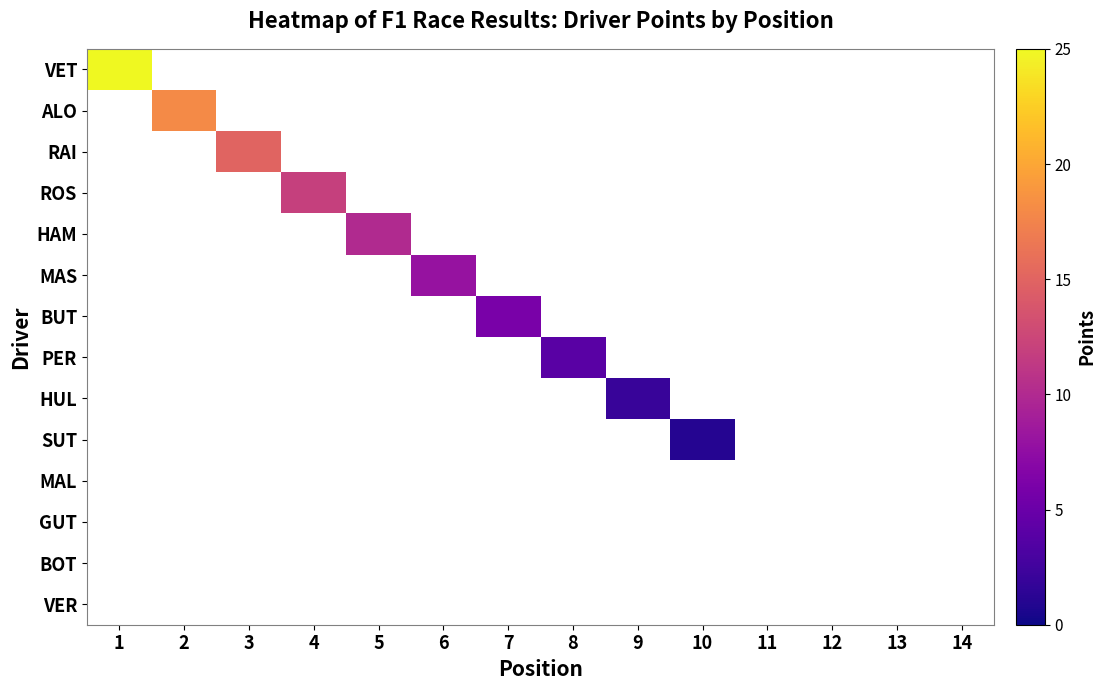

How many distinct data groups are displayed?

14